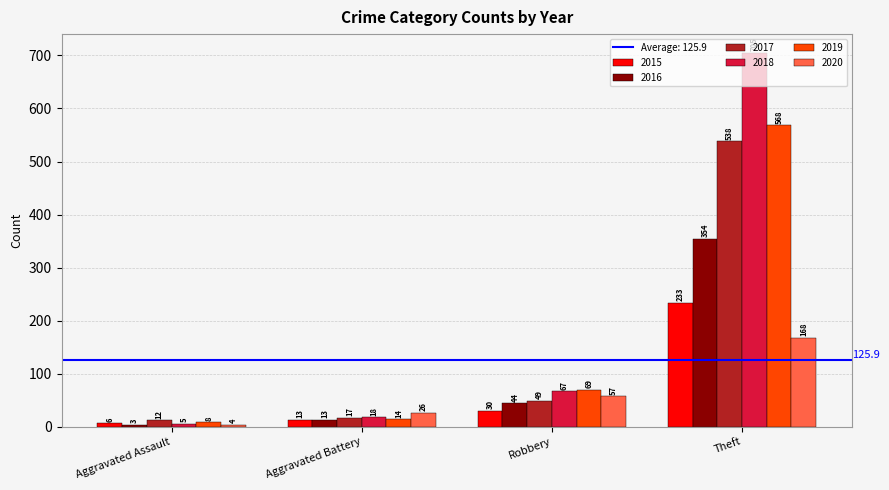

At which label is 2019 closest to 288?

Robbery